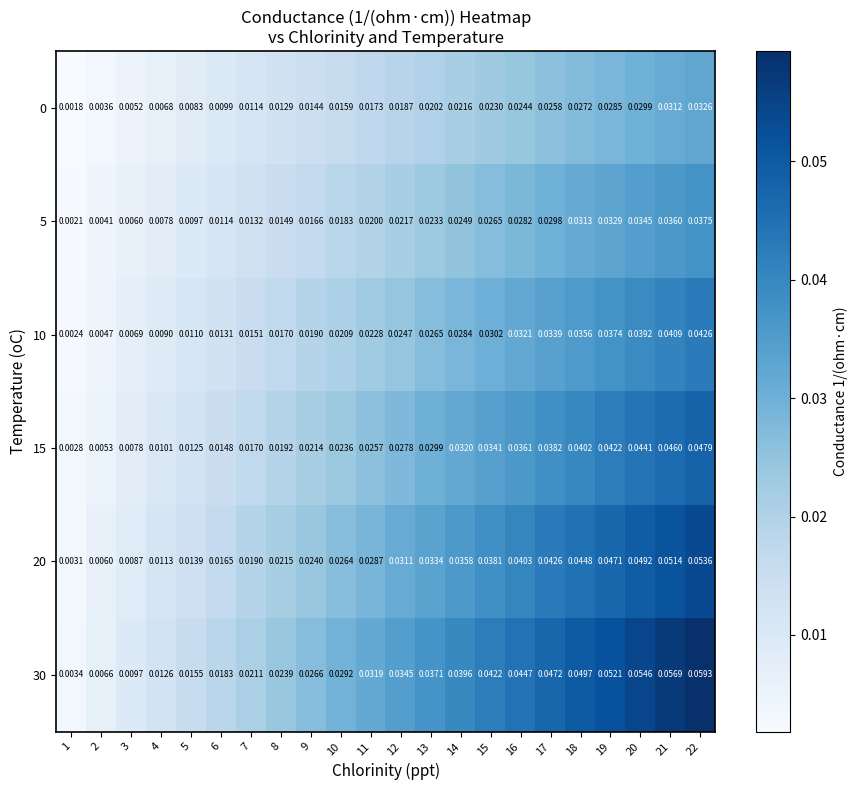

Is the value of 20 at 8 greater than the value of 0 at 1?

Yes